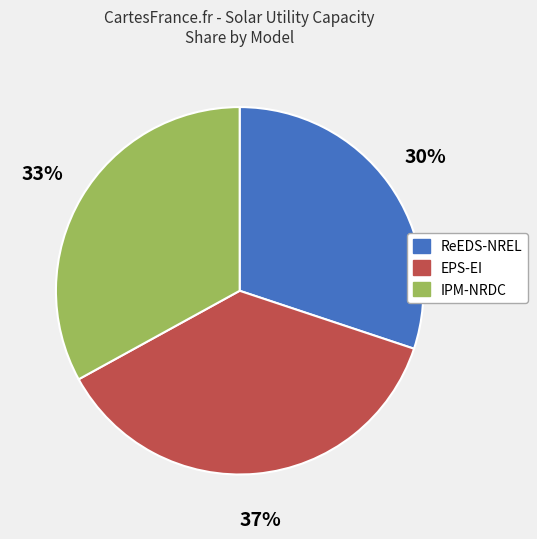

How many slices are in this pie chart?

3